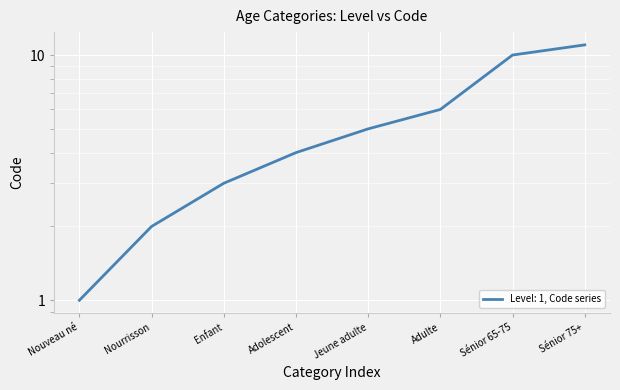

What is the change in value from Adolescent to Sénior 65-75?

+6